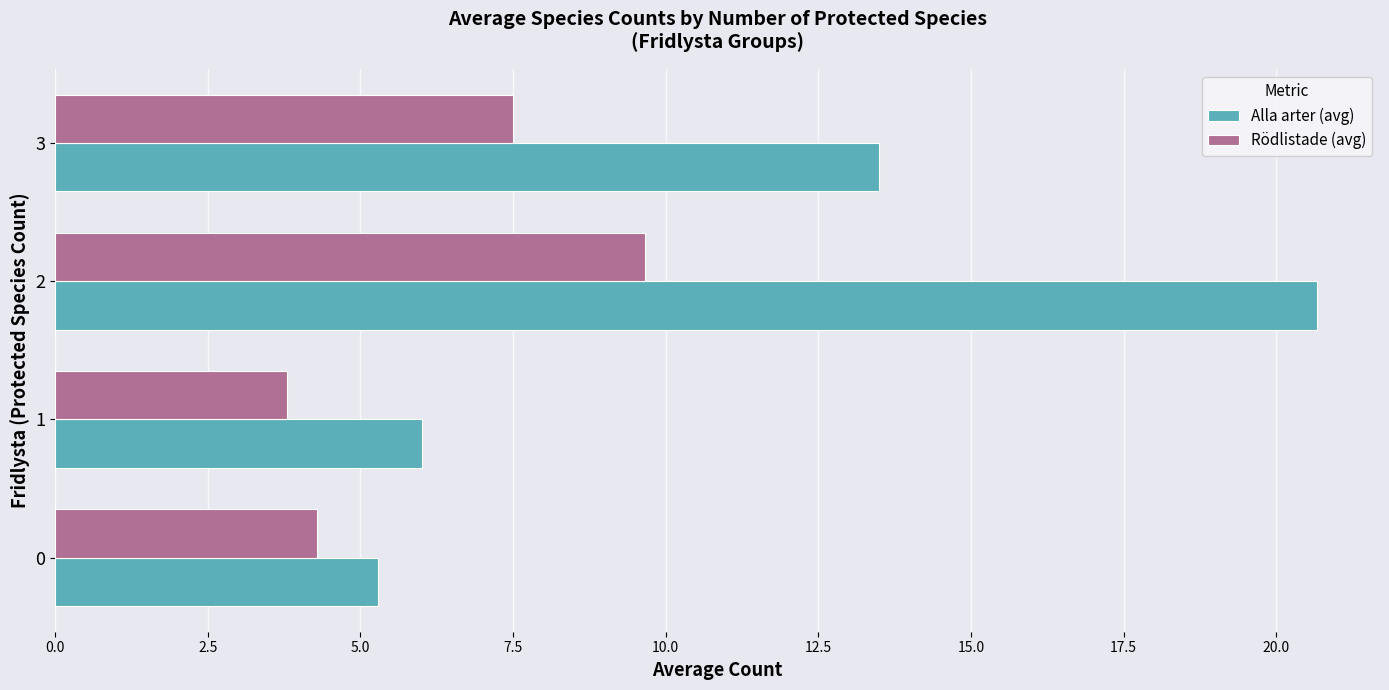

How many data points does each series have?

4